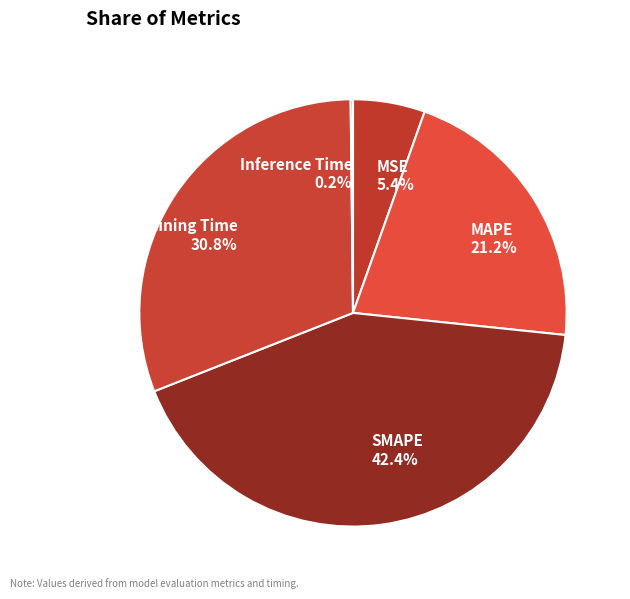

Does Training Time 30.8% account for over 50% of the chart?

No